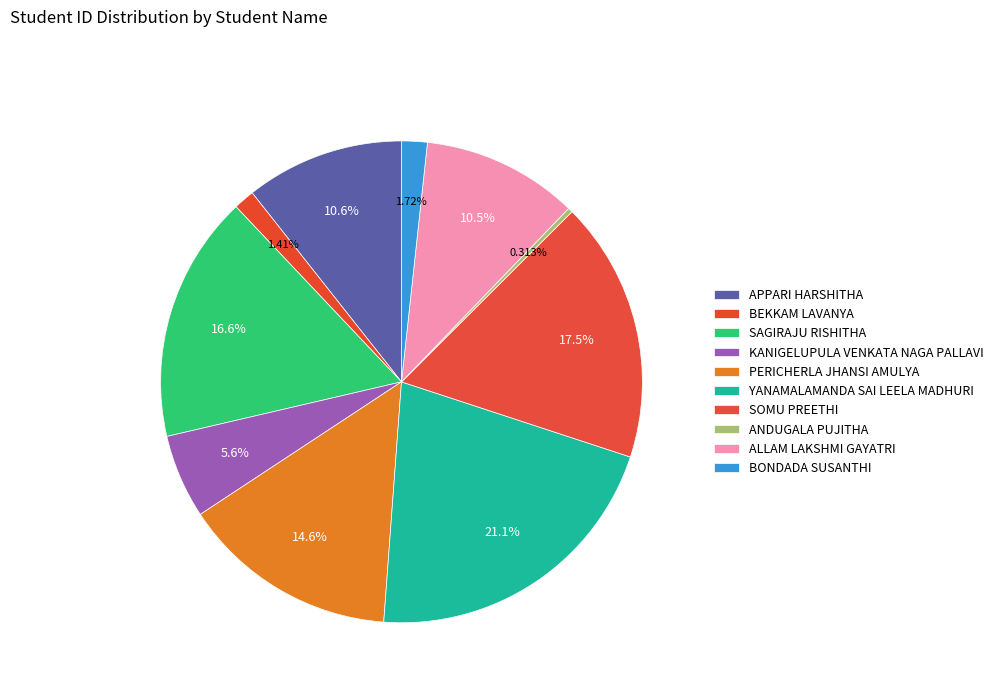

Do YANAMALAMANDA SAI LEELA MADHURI and SAGIRAJU RISHITHA together represent more than half of the pie?

No